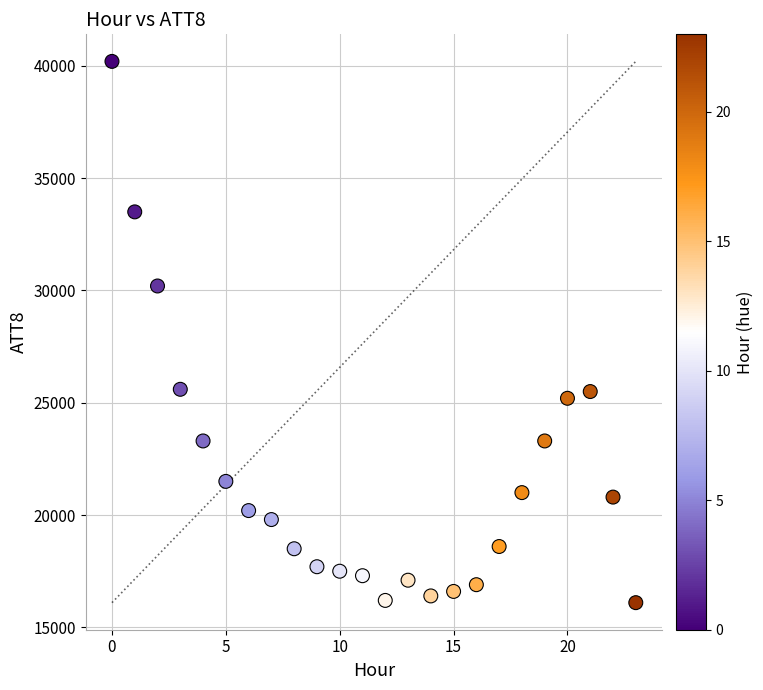

What Y value in the scatter plot is closest to 28150?

30200